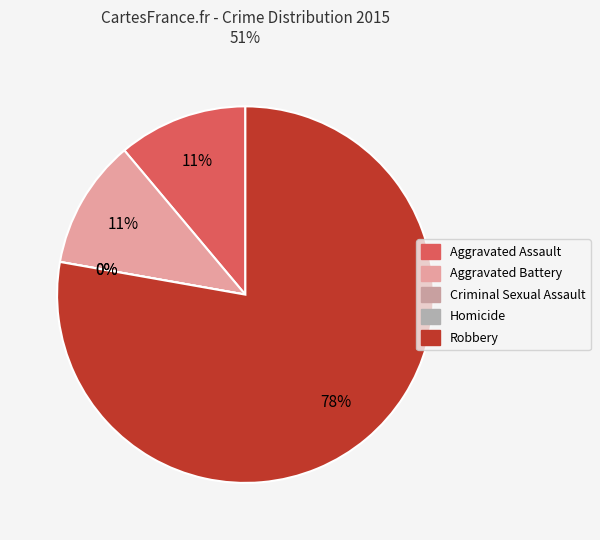

To the nearest percent, what is the difference between the largest and smallest slice percentages?

78%